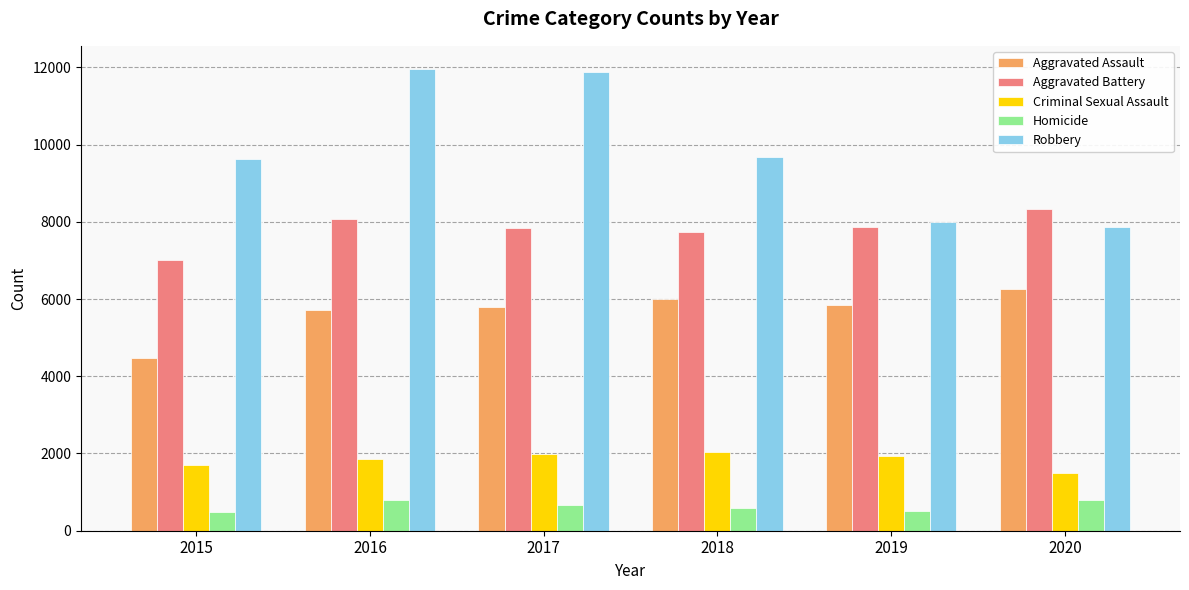

What is the value of the Aggravated Assault bar at the 2nd from the left?

5713